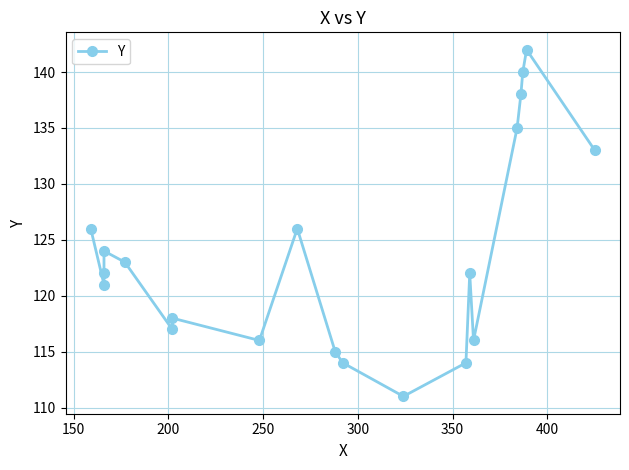

Count the number of categories in the chart.

20